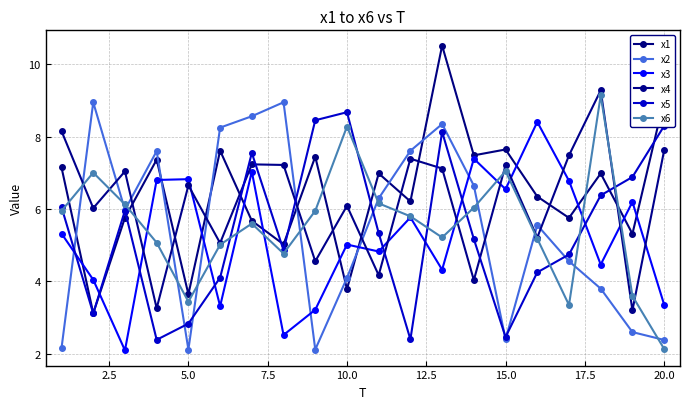

Reading left to right, list all the values displayed in this chart.

x1: 7.1	3.1	5.8	7.4	3.6	7.6	5.7	5.0	7.4	3.8	7.0	6.2	10.5	7.5	7.6	6.3	5.8	7.0	5.3	9.0
x2: 2.2	9.0	6.0	7.6	2.1	8.3	8.6	9.0	2.1	4.1	6.3	7.6	8.4	6.6	2.4	5.6	4.6	3.8	2.6	2.4
x3: 5.3	4.0	2.1	6.8	6.8	3.3	7.0	2.5	3.2	5.0	4.8	5.8	4.3	7.4	6.5	8.4	6.8	4.5	6.2	3.4
x4: 8.2	6.0	7.0	3.3	6.7	5.1	7.2	7.2	4.6	6.1	4.2	7.4	7.1	4.0	7.2	5.2	7.5	9.3	3.2	7.6
x5: 6.0	3.1	6.0	2.4	2.8	4.1	7.6	4.9	8.5	8.7	5.3	2.4	8.1	5.2	2.5	4.2	4.7	6.4	6.9	8.3
x6: 5.9	7.0	6.1	5.1	3.4	5.0	5.6	4.8	5.9	8.3	6.2	5.8	5.2	6.0	7.0	5.2	3.3	9.1	3.6	2.1